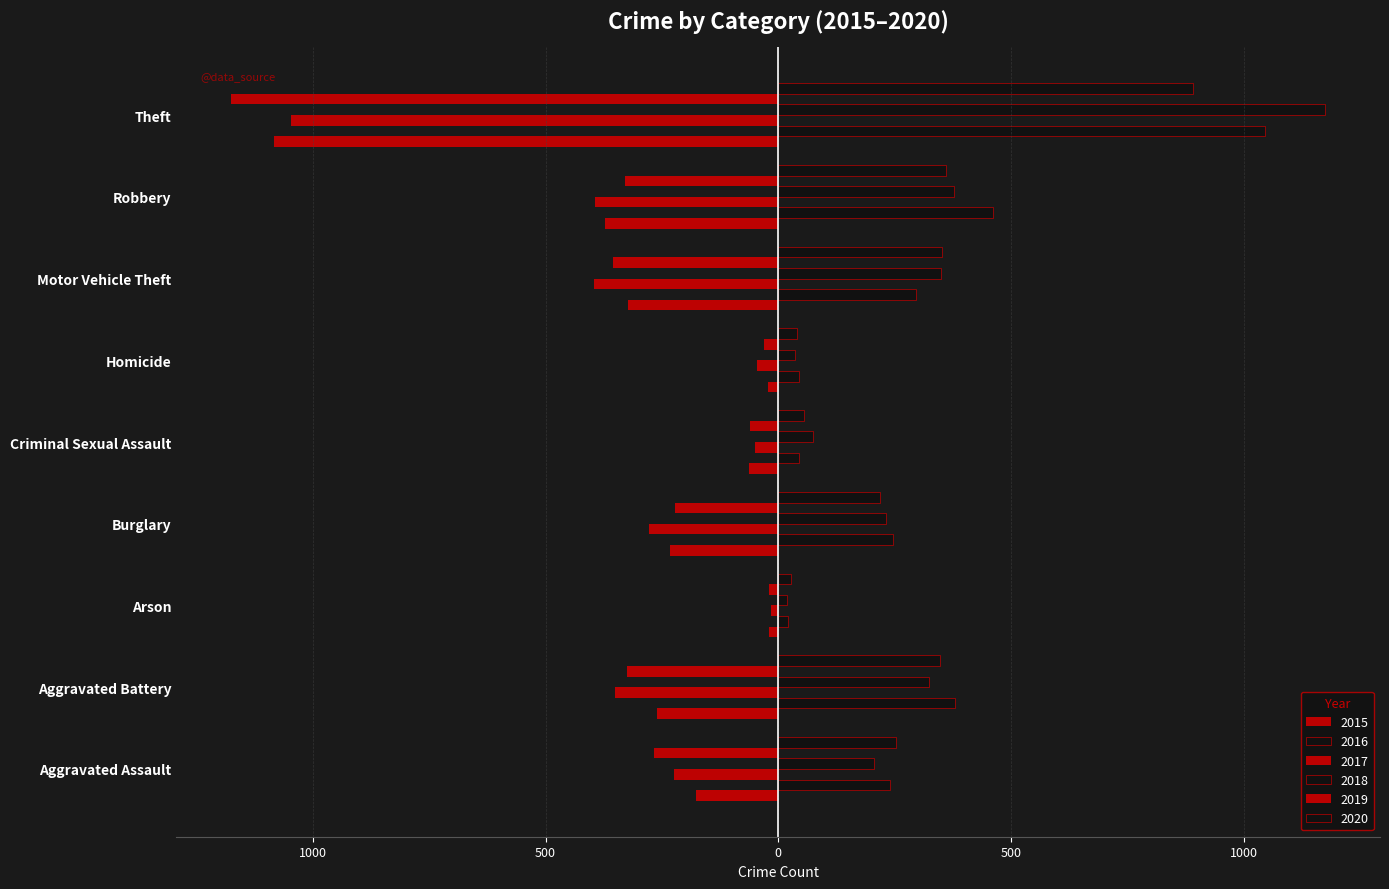

Does the chart contain any negative values?

Yes